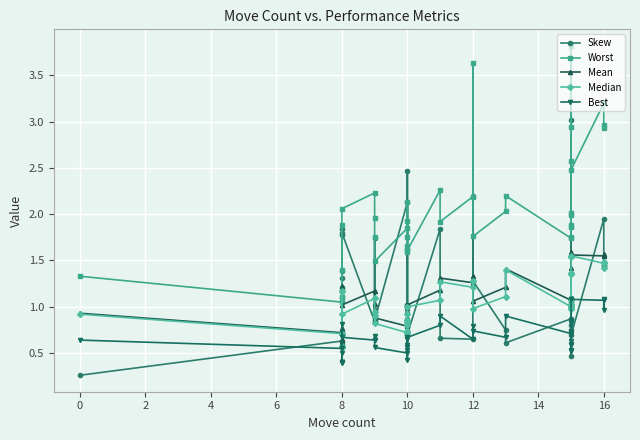

True or false: Skew has a value of 2.5 at 20.

False